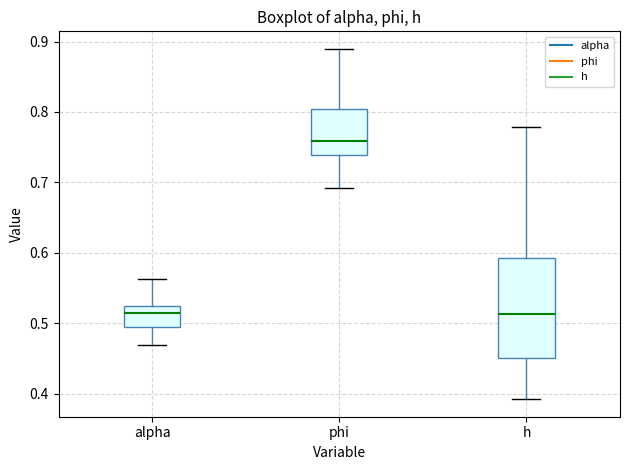

Which box is the tallest, from its lower edge to its upper edge?

h